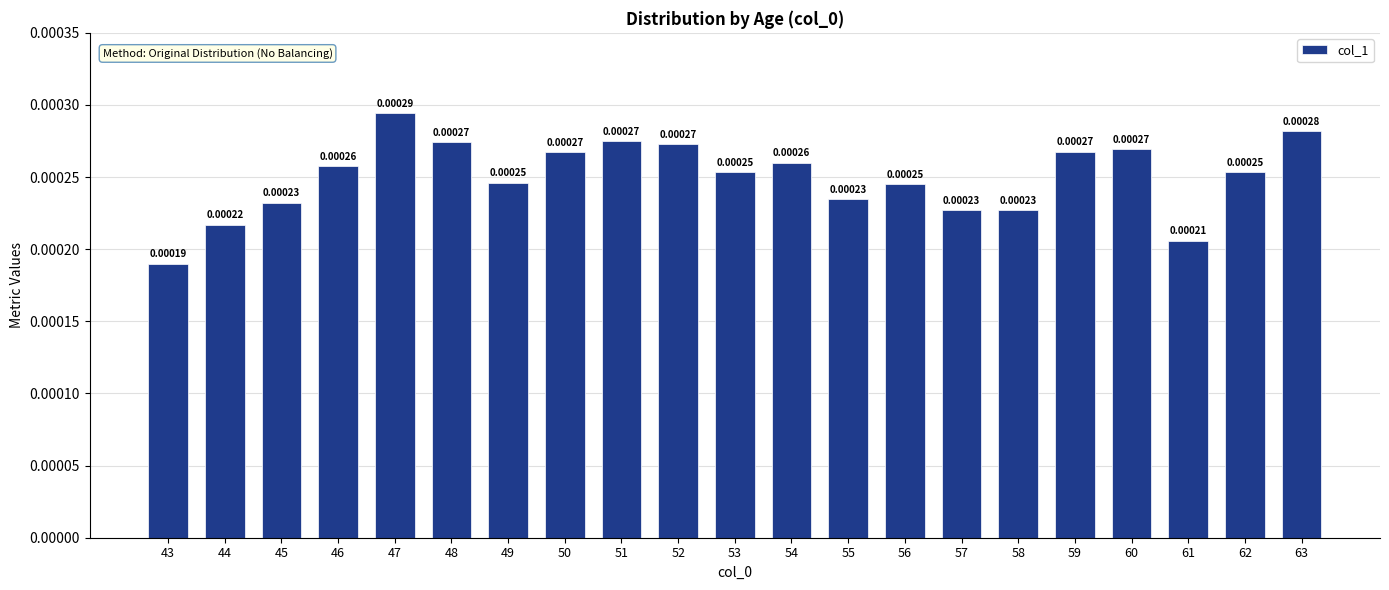

Does the chart contain stacked bars?

No